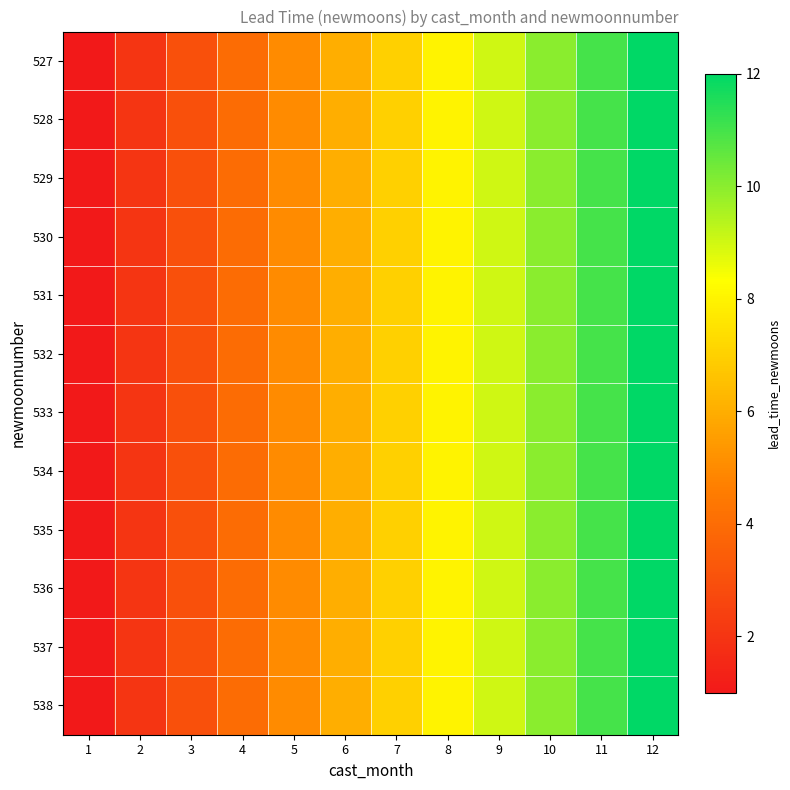

Which has a higher value, 6 or 7?

7